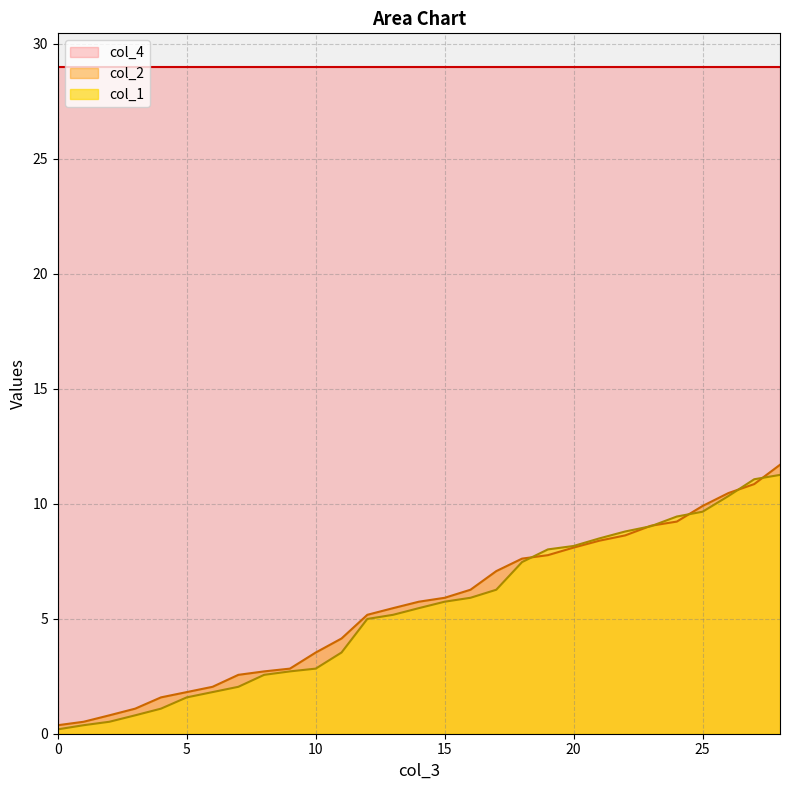

Does the chart have visible grid lines?

Yes